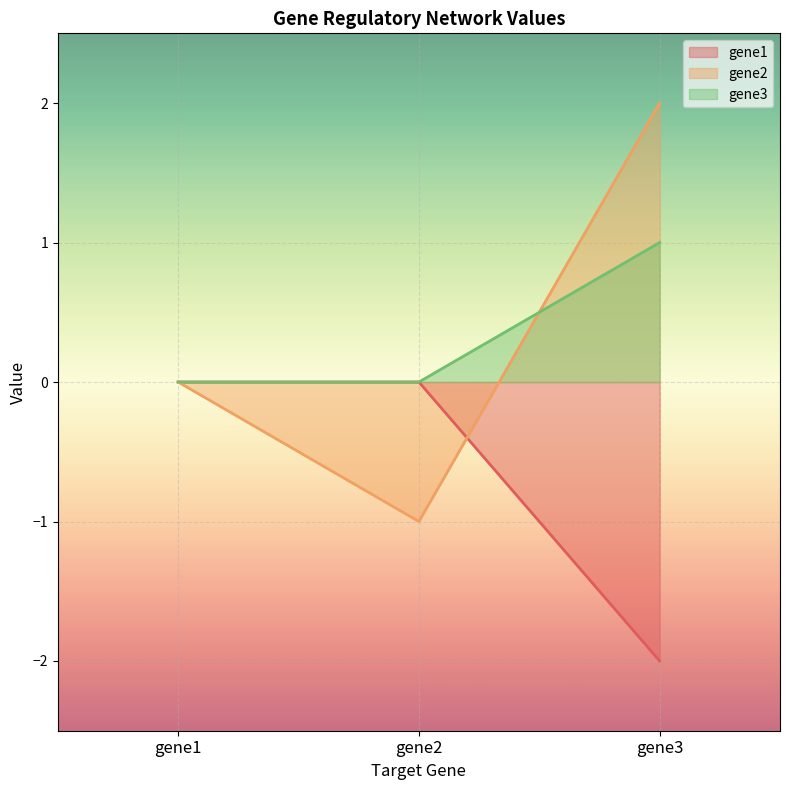

Between gene1 and gene3, which series saw the biggest shift?

gene1